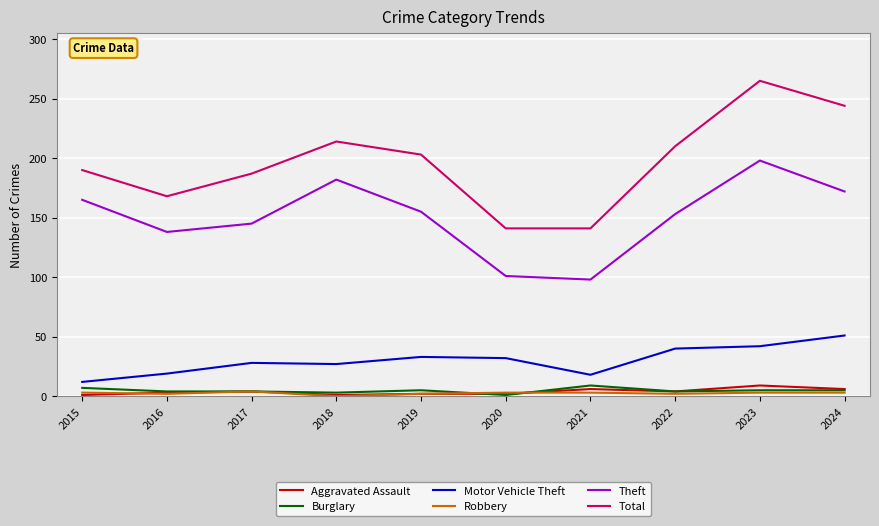

Is the value of Theft at 2018 greater than the value of Robbery at 2017?

Yes